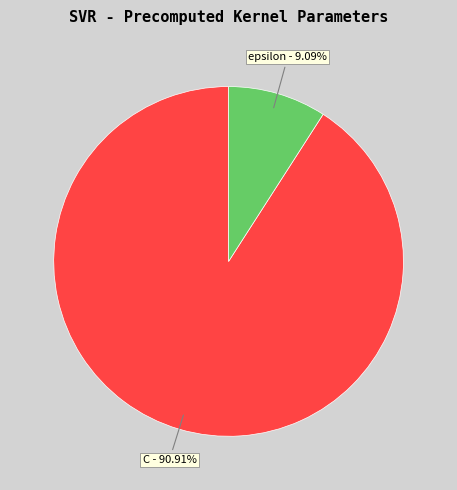

To the nearest percent, what is the difference between the largest and smallest slice percentages?

82%